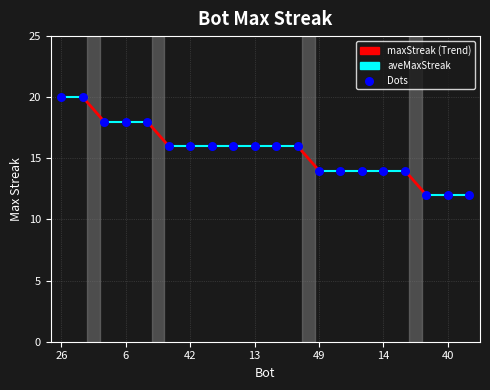

What is the range of Y values (max minus min)?

8